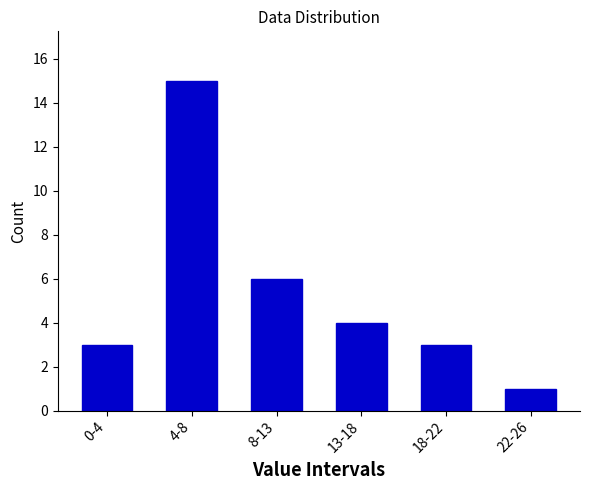

Reading left to right, list all the values displayed in this chart.

0-4=3	4-8=15	8-13=6	13-18=4	18-22=3	22-26=1